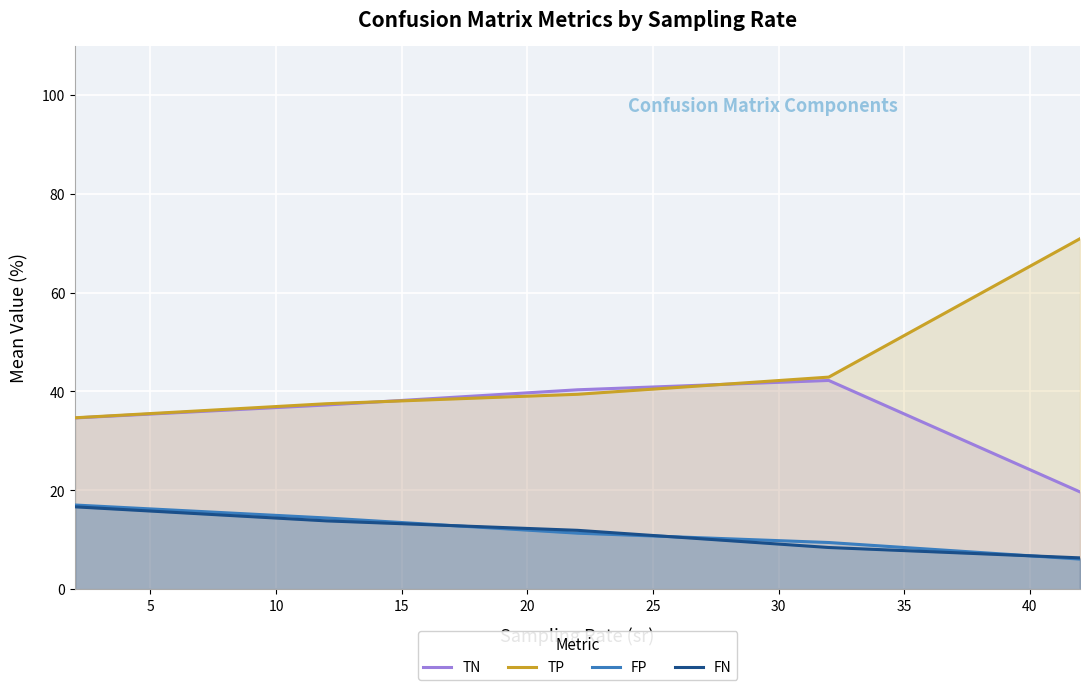

Which series has the largest range (max minus min)?

TP